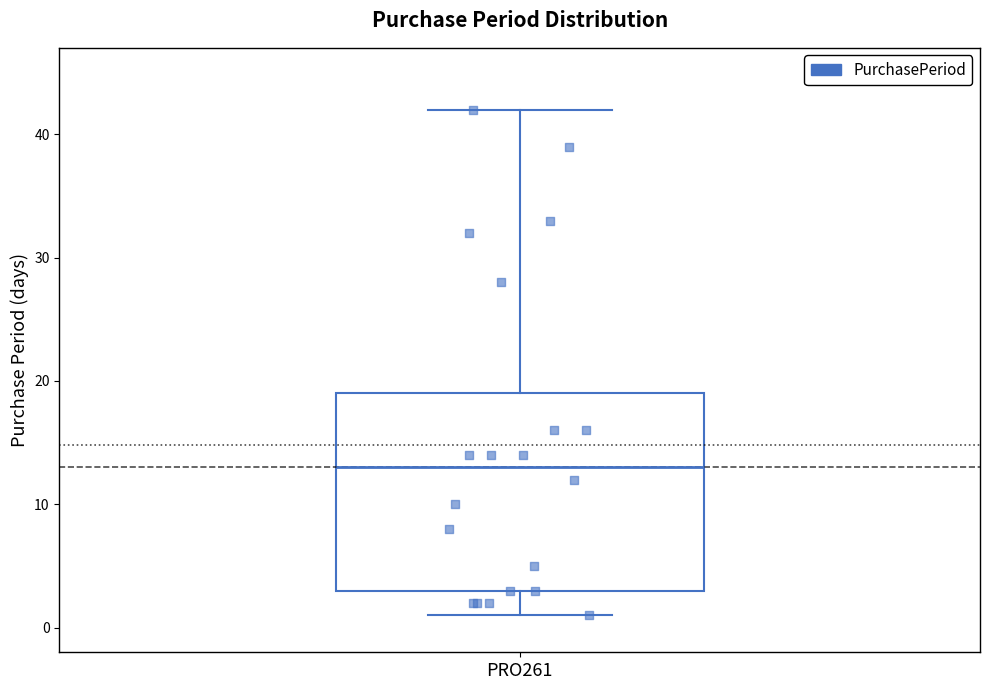

Where does the lower whisker of the box for PRO261 end on the y-axis? The values are not printed on the chart, so give them approximately, as read against the axis.

1